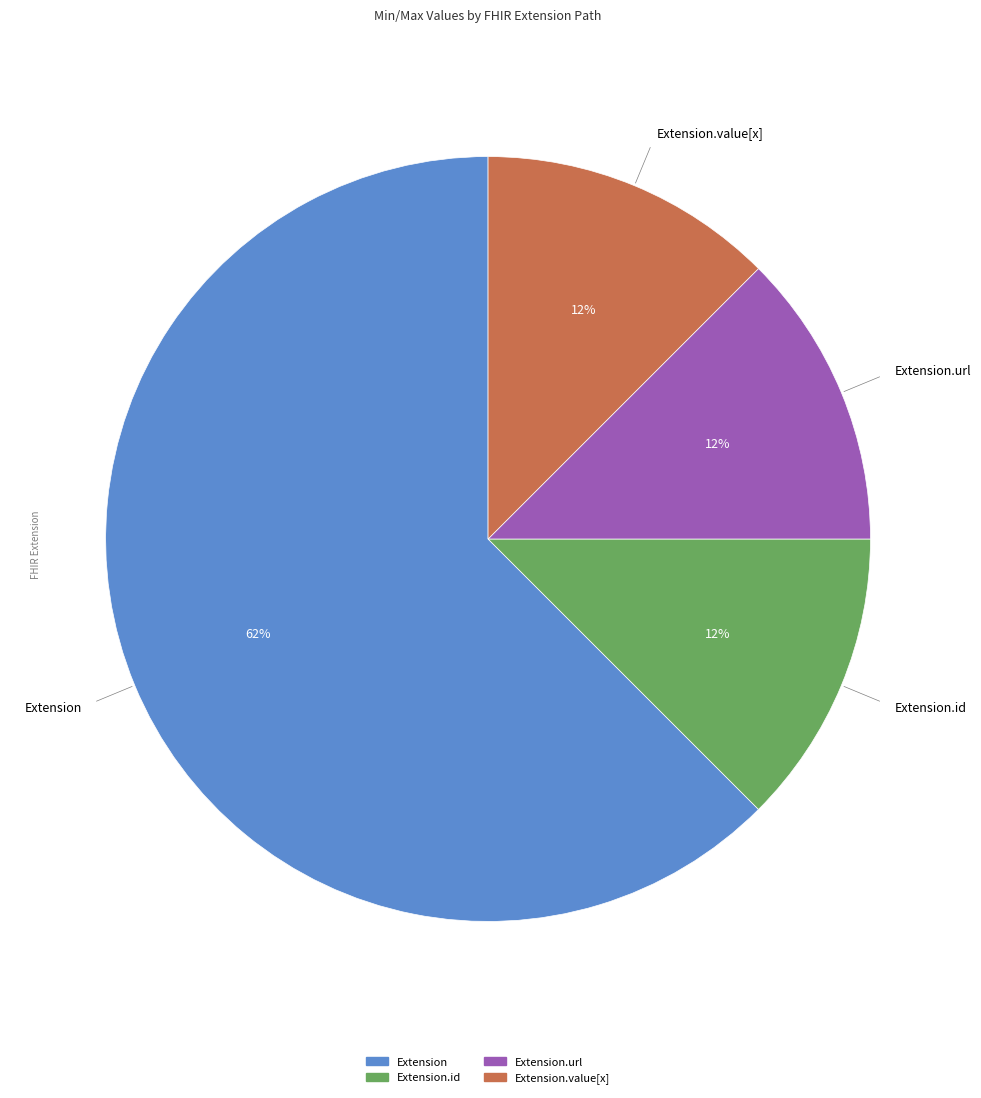

Is there a majority slice in this chart?

Yes